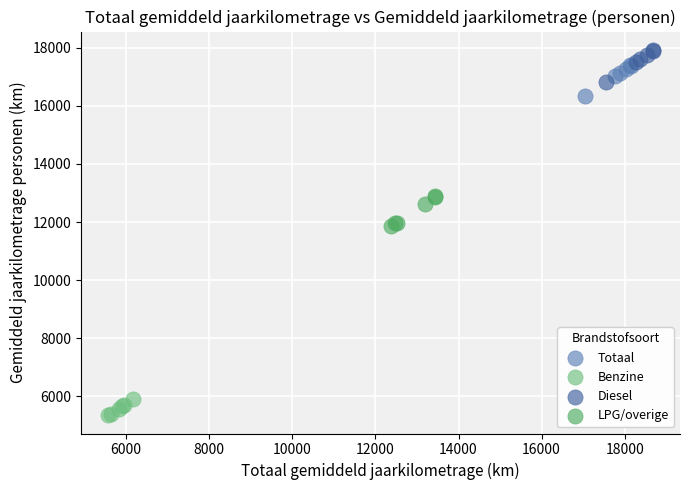

Which series reaches the minimum Y coordinate?

Benzine